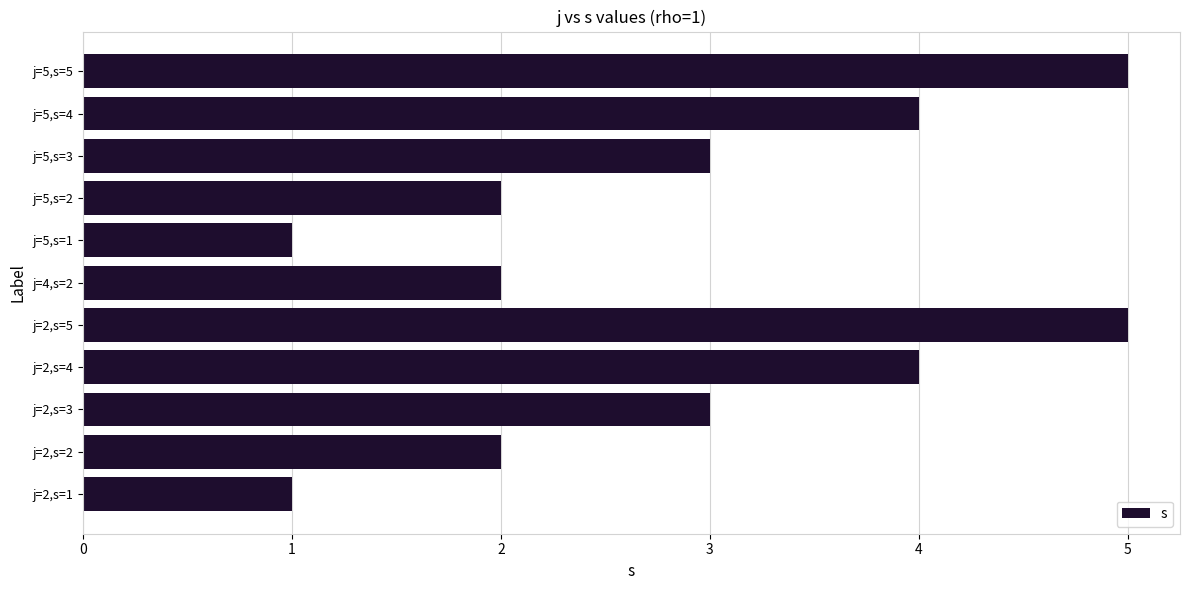

The chart shows a value of 4 at j=5,s=2. True or false?

False